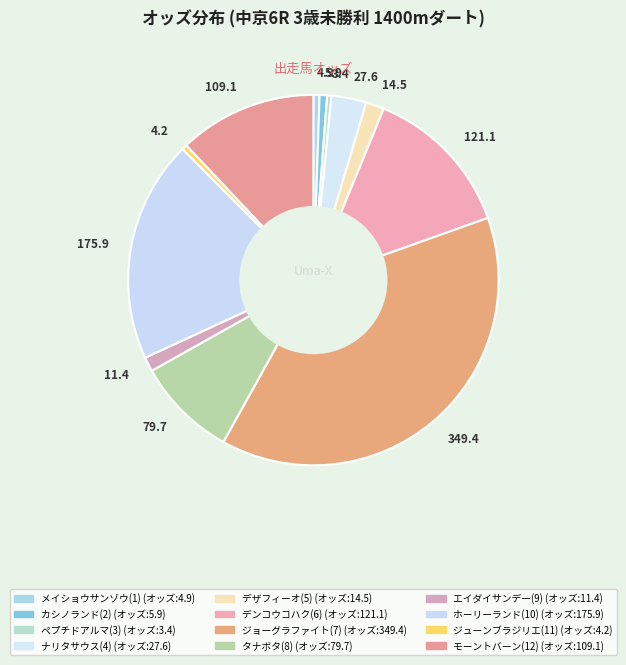

What is the largest slice in the pie chart?

349.4